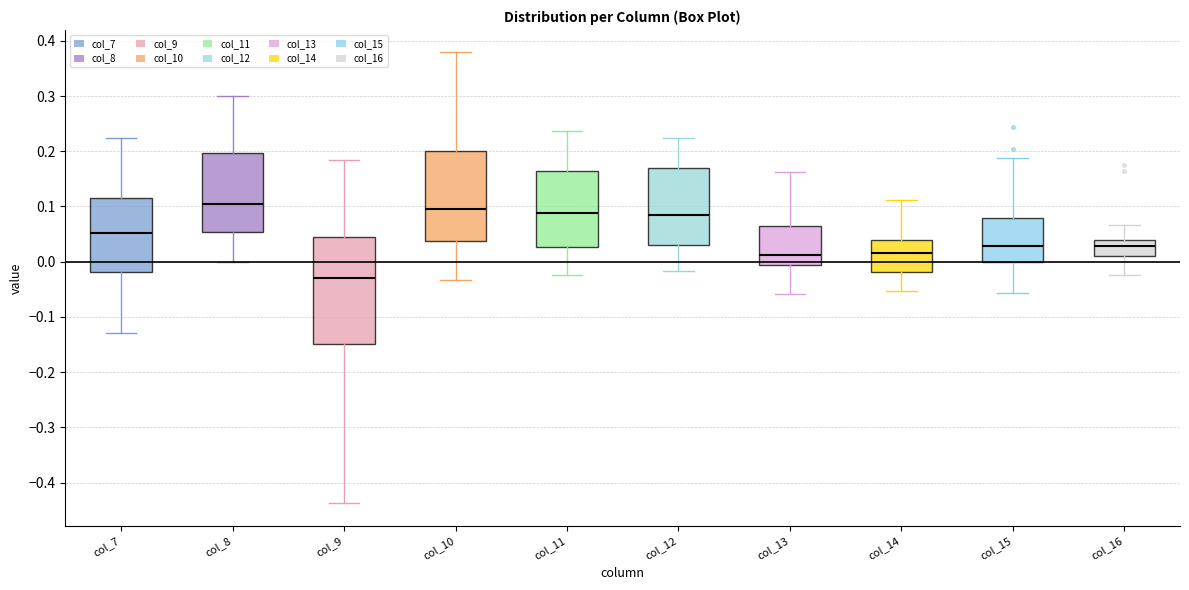

Where does the median line of the box for col_9 sit on the y-axis? The values are not printed on the chart, so give them approximately, as read against the axis.

-0.03